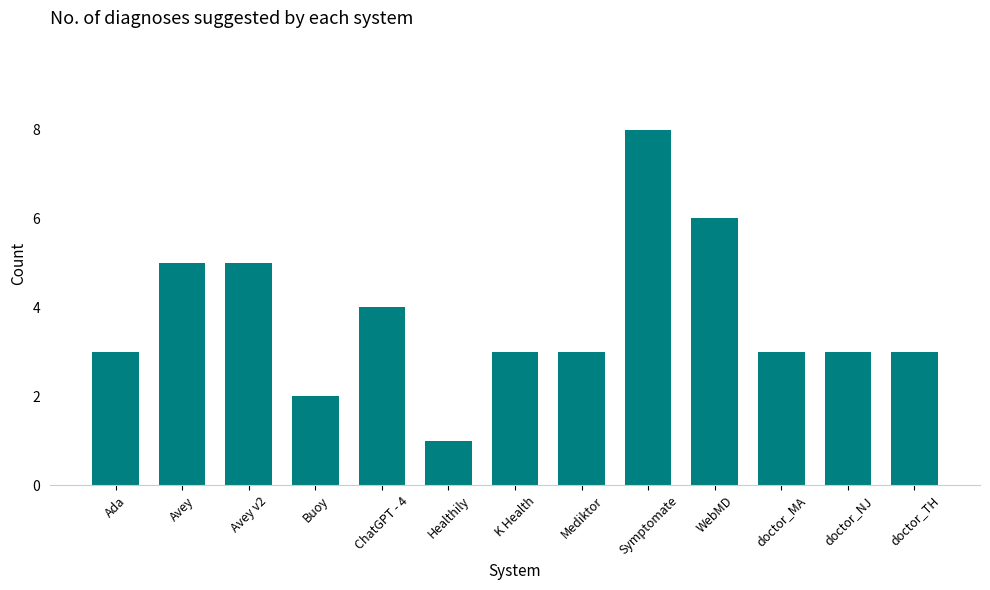

Approximately how many times larger is the value at doctor_NJ compared to Mediktor?

1.0